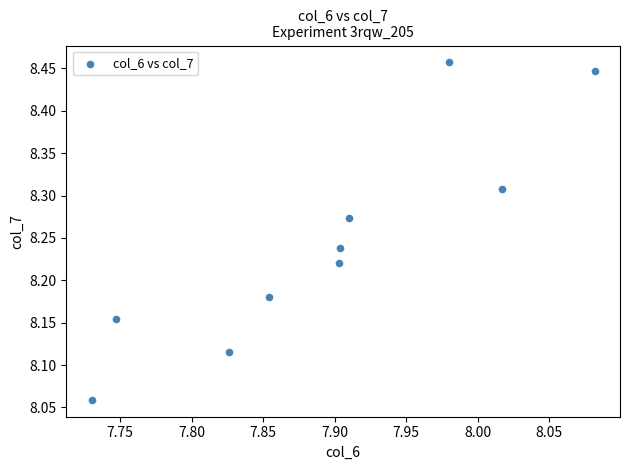

What is the range of X values (max minus min)?

0.4